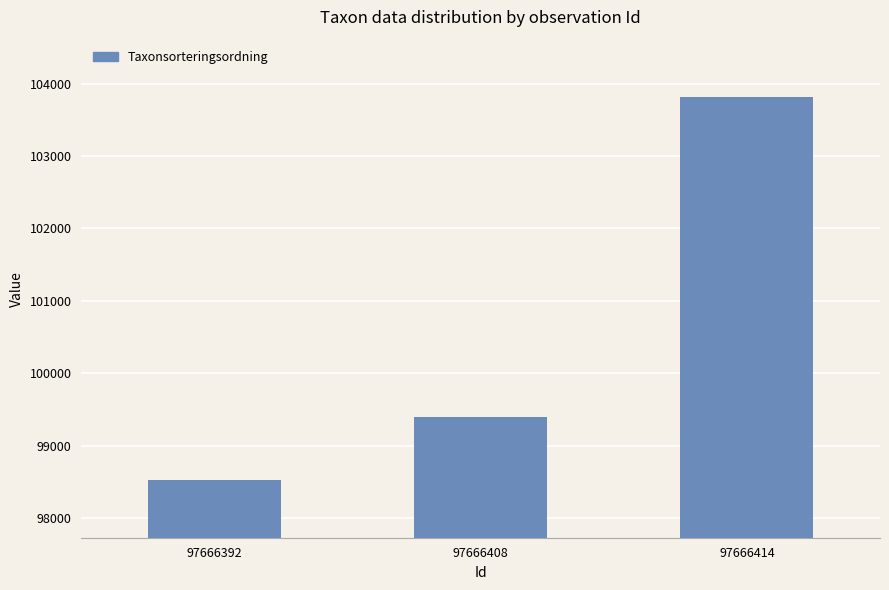

What is the difference between the maximum and minimum values?

5293